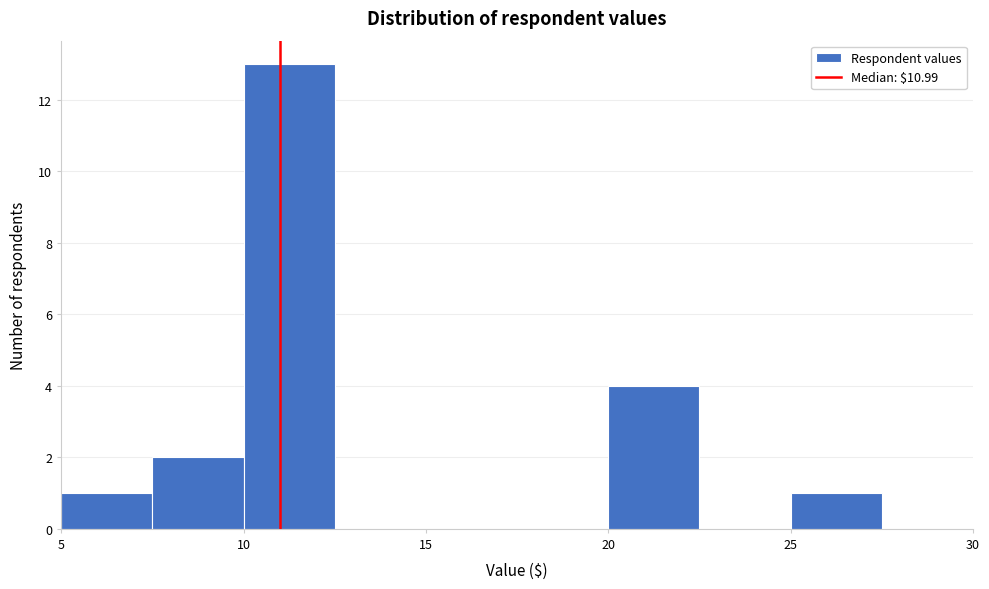

Reading left to right, transcribe this chart: for each bar, give the range it covers on the x-axis and its height. The values are not printed on the chart, so give them approximately, as read against the axis.

5.0 to 7.5: 1
7.5 to 10.0: 2
10.0 to 12.5: 13
12.5 to 15.0: 0
15.0 to 17.5: 0
17.5 to 20.0: 0
20.0 to 22.5: 4
22.5 to 25.0: 0
25.0 to 27.5: 1
27.5 to 30.0: 0